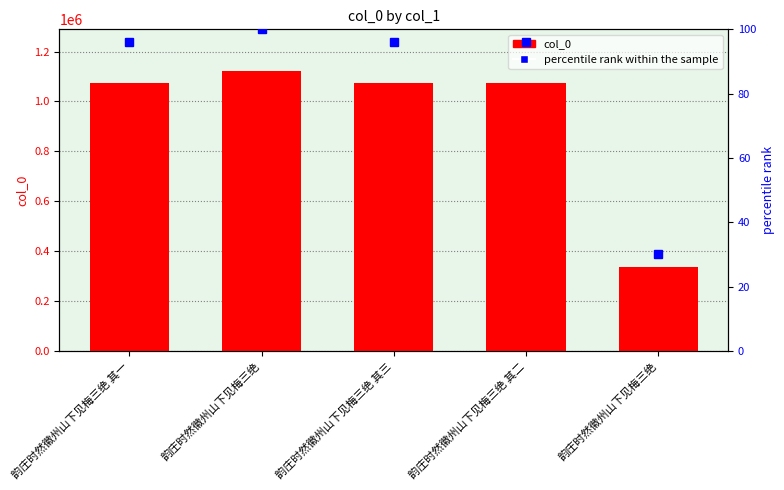

What is the label of the 5th bar from the right?

韵庄时然徽州山下见梅三绝 其一